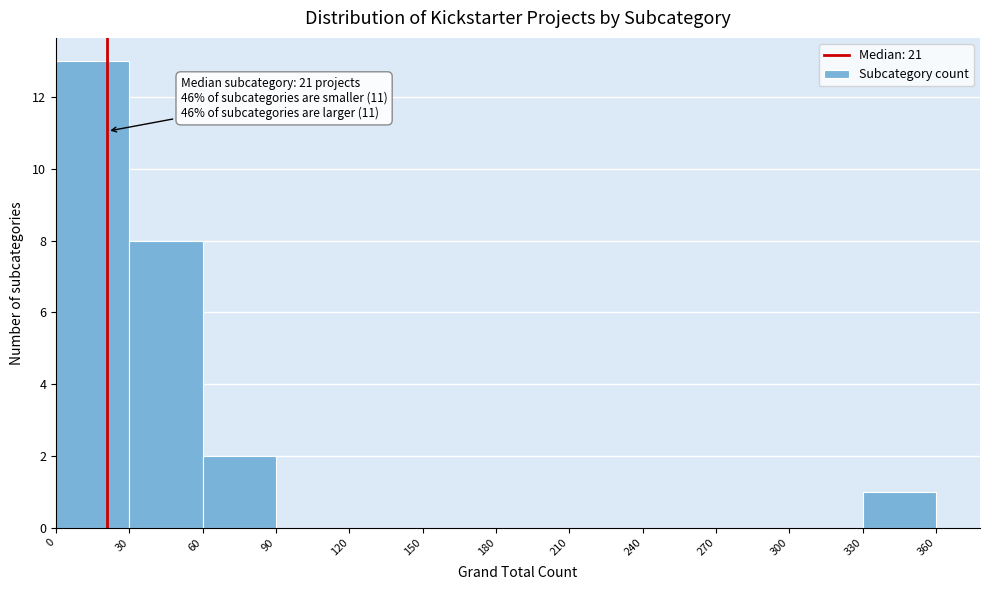

Which range on the x-axis has the tallest bar?

0 to 30